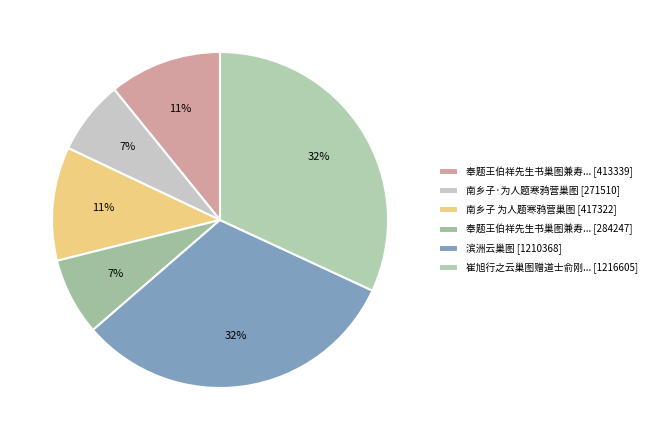

Is there any slice that represents more than half of the pie?

No